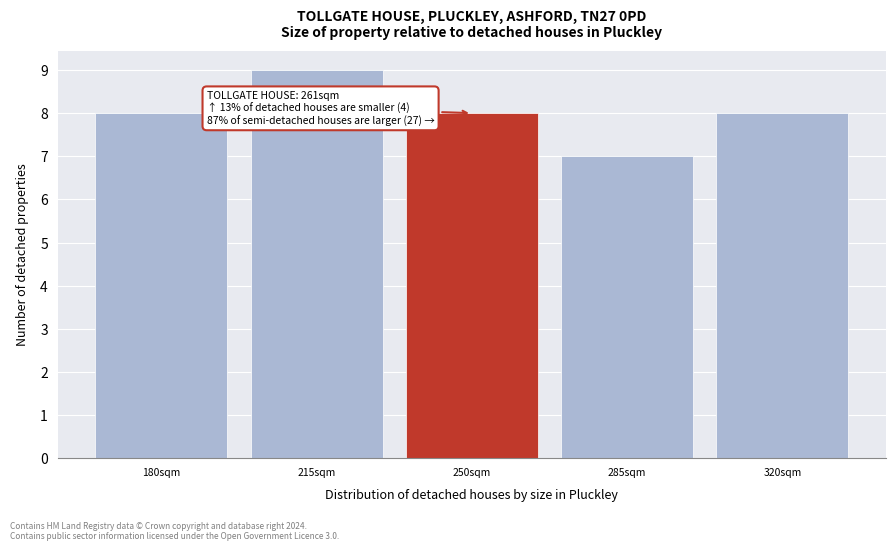

Reading right to left, list all the values displayed in this chart.

320sqm=8	285sqm=7	250sqm=8	215sqm=9	180sqm=8